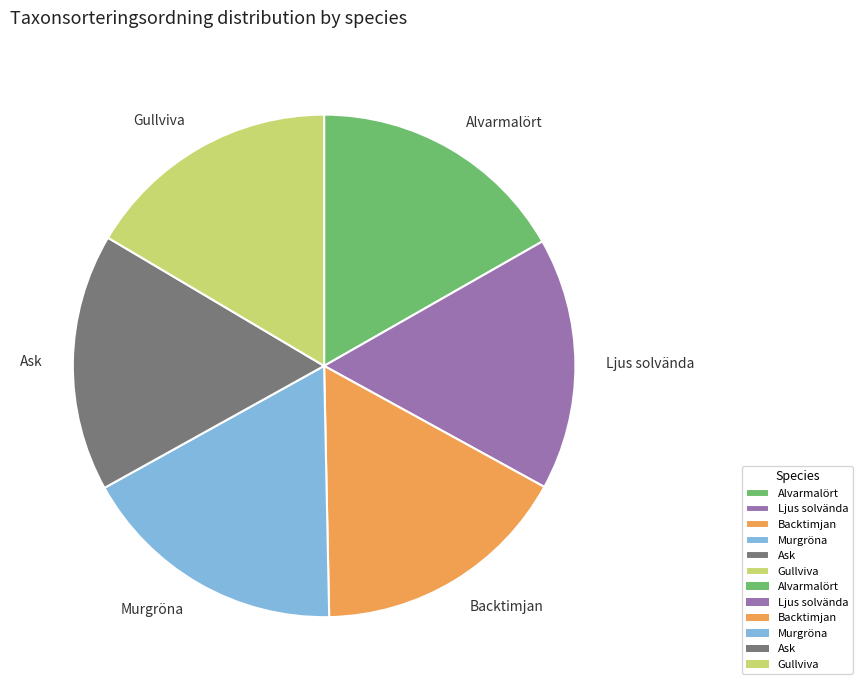

Do Murgröna and Alvarmalört together represent more than half of the pie?

No